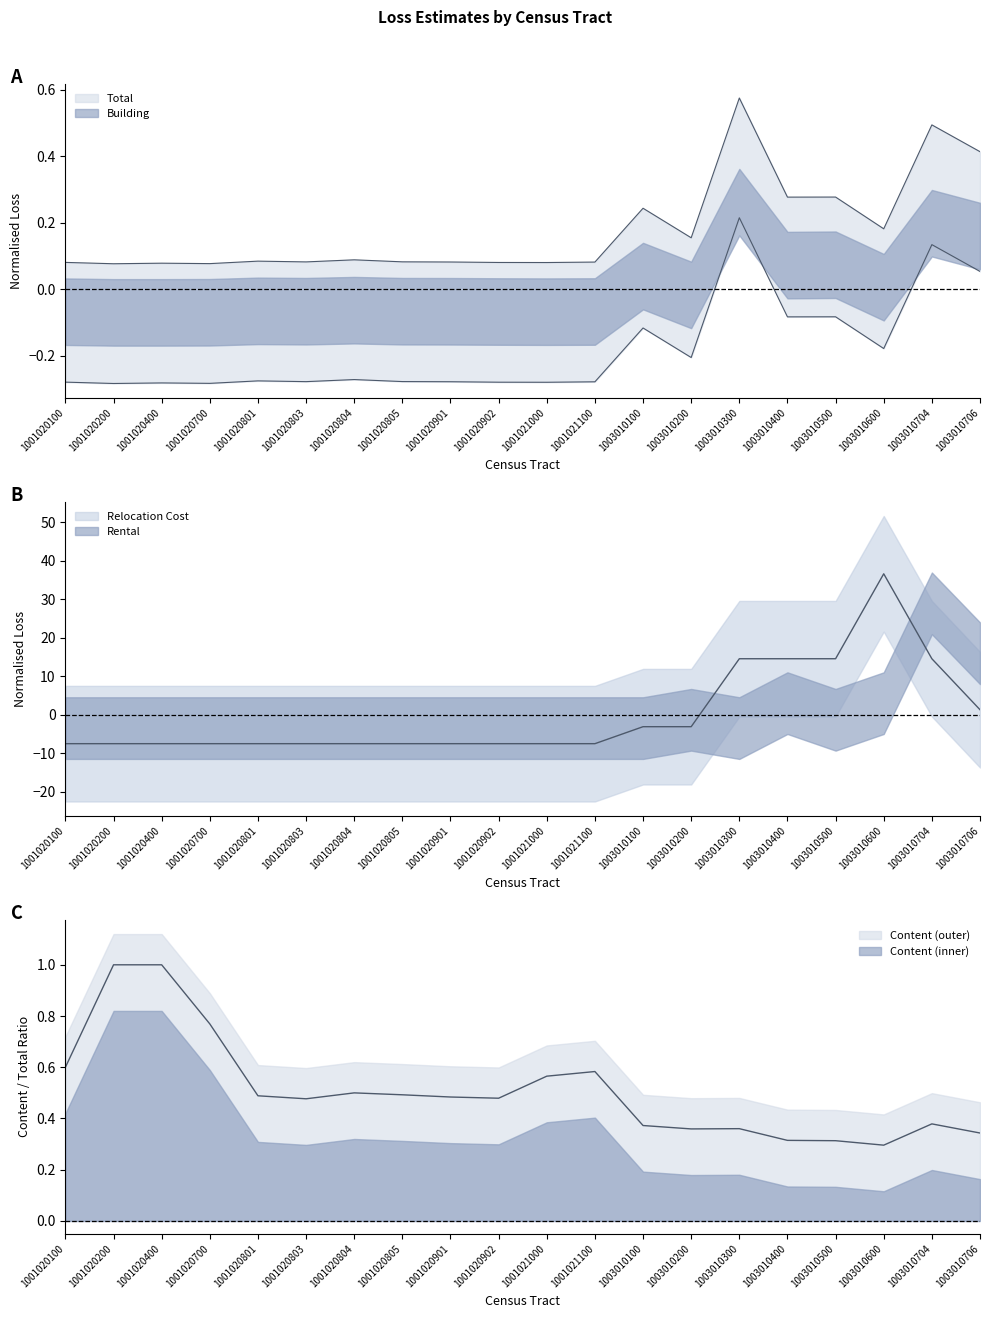

What is the value of the Total point at the 20th from the left?

0.4